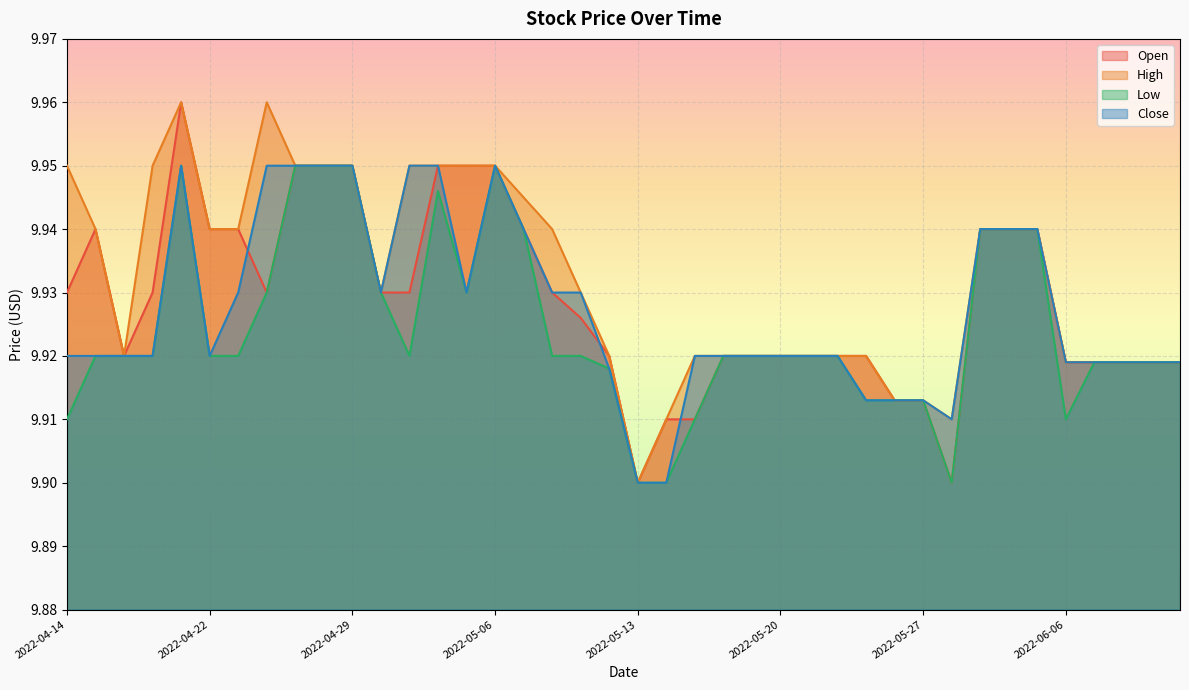

The value of Close at 2022-05-16 is 2.5. True or false?

False